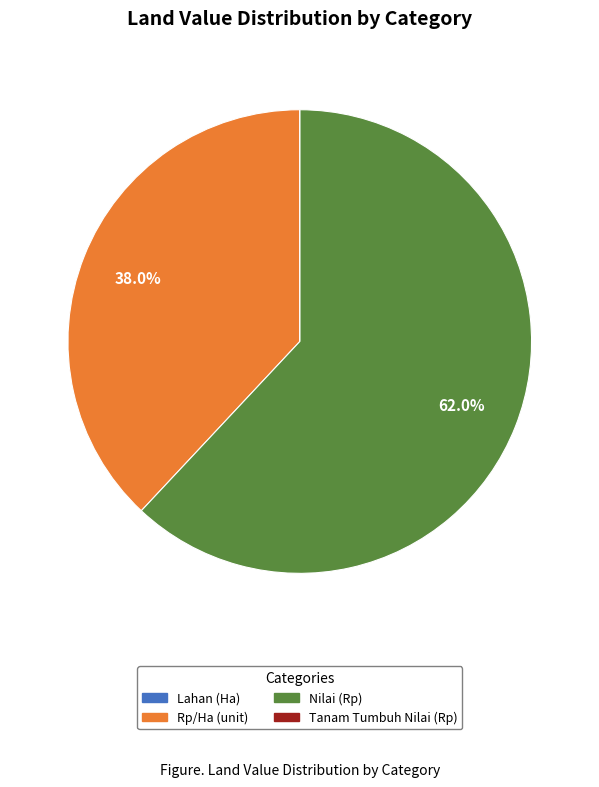

Does any single category account for the majority?

Yes